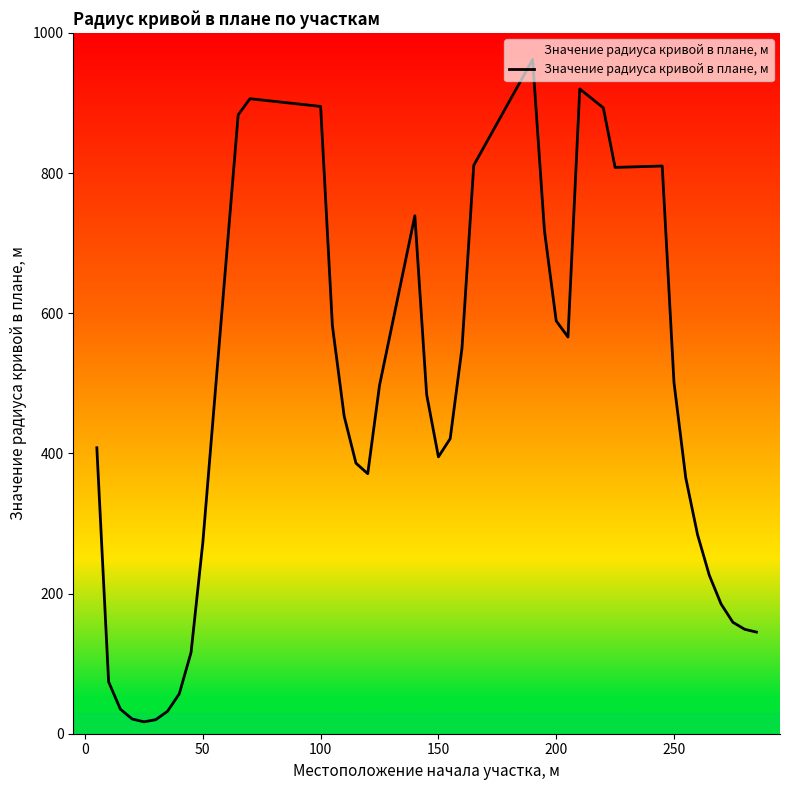

What is the smallest value displayed?

17